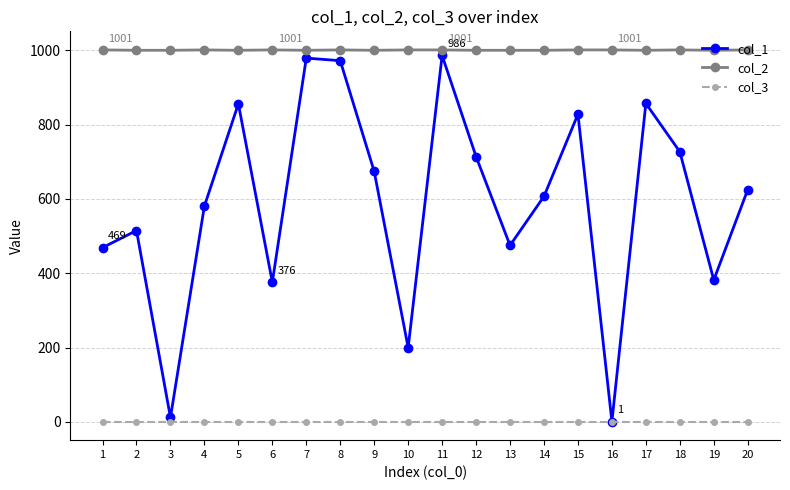

What is the maximum value for col_1?

986